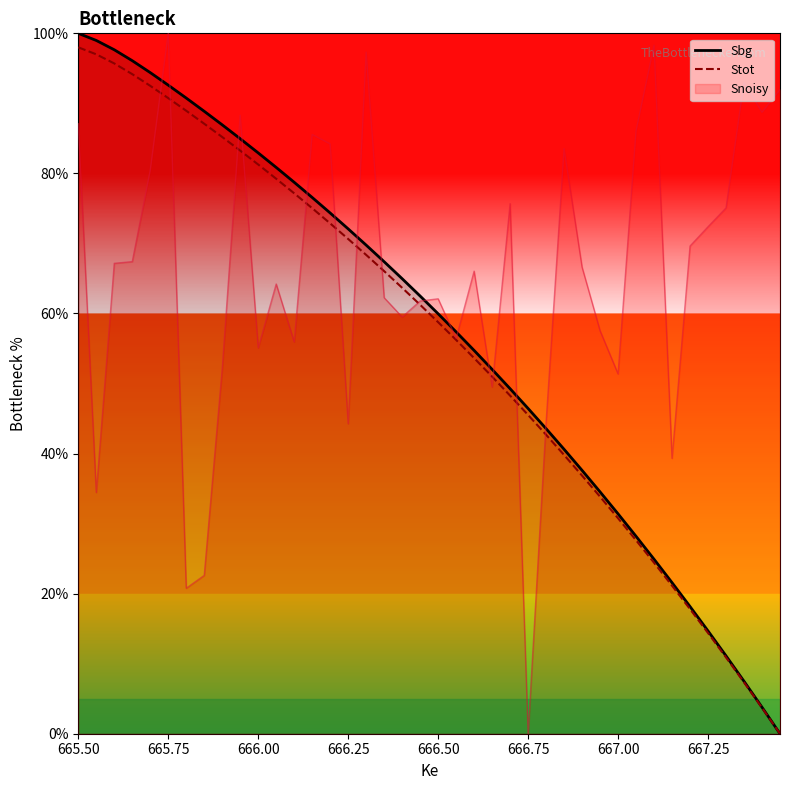

At which label does Sbg reach its peak?

665.50